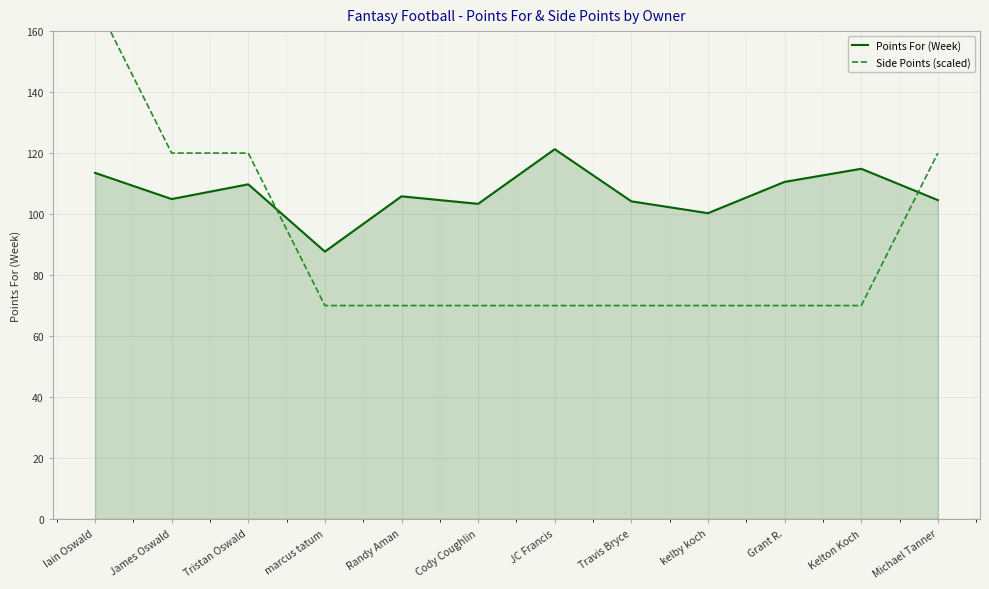

What is the sum of the Side Points (scaled) values at Iain Oswald and Cody Coughlin?

240.0